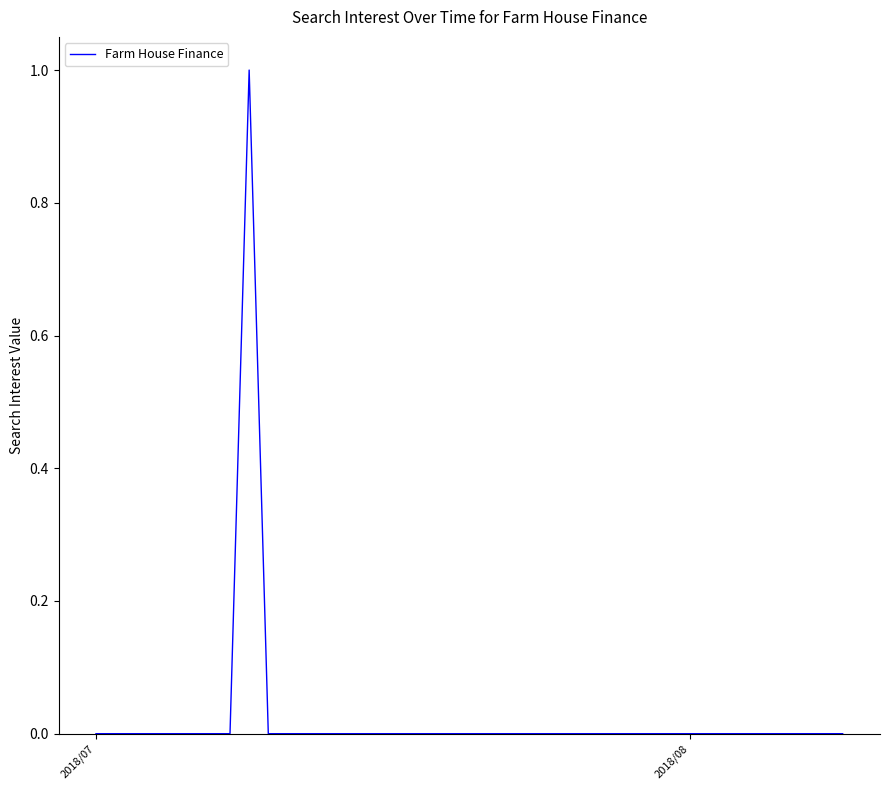

How many points are higher than both their immediate neighbors (excluding endpoints)?

1